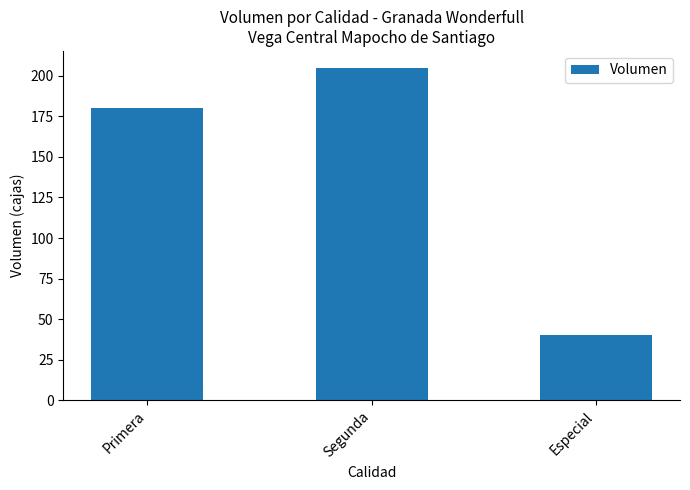

What is the label of the 1st bar from the left?

Primera